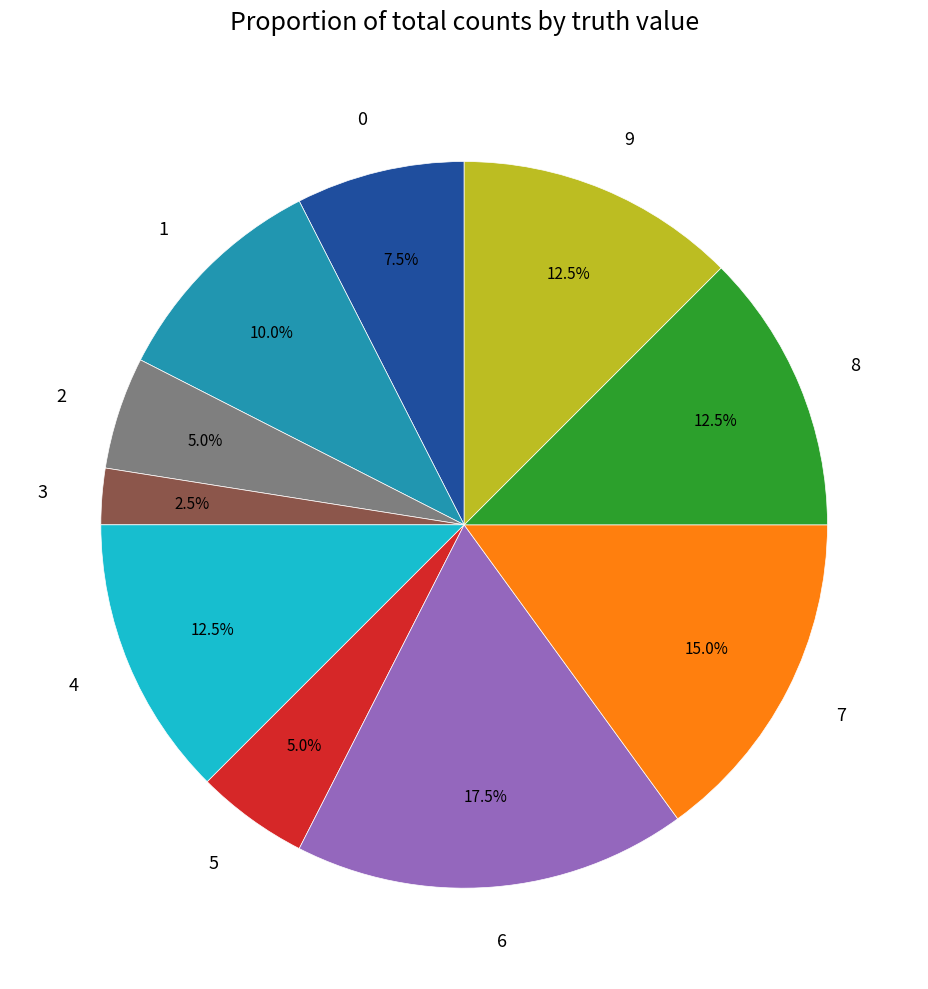

Count the number of slices in the pie.

10